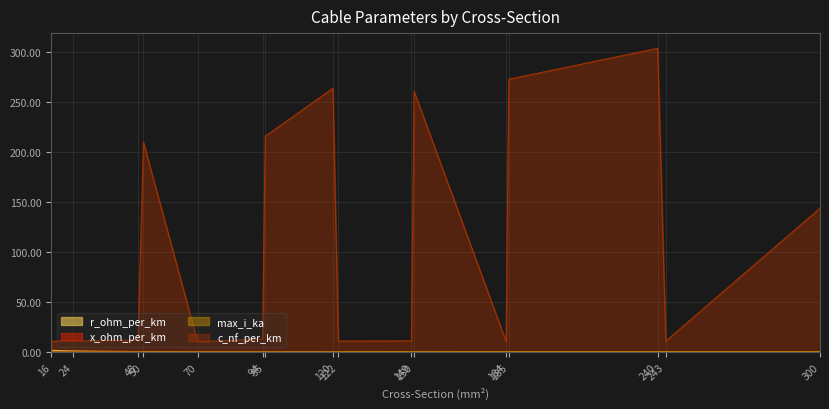

True or false: c_nf_per_km and x_ohm_per_km cross at least once.

False